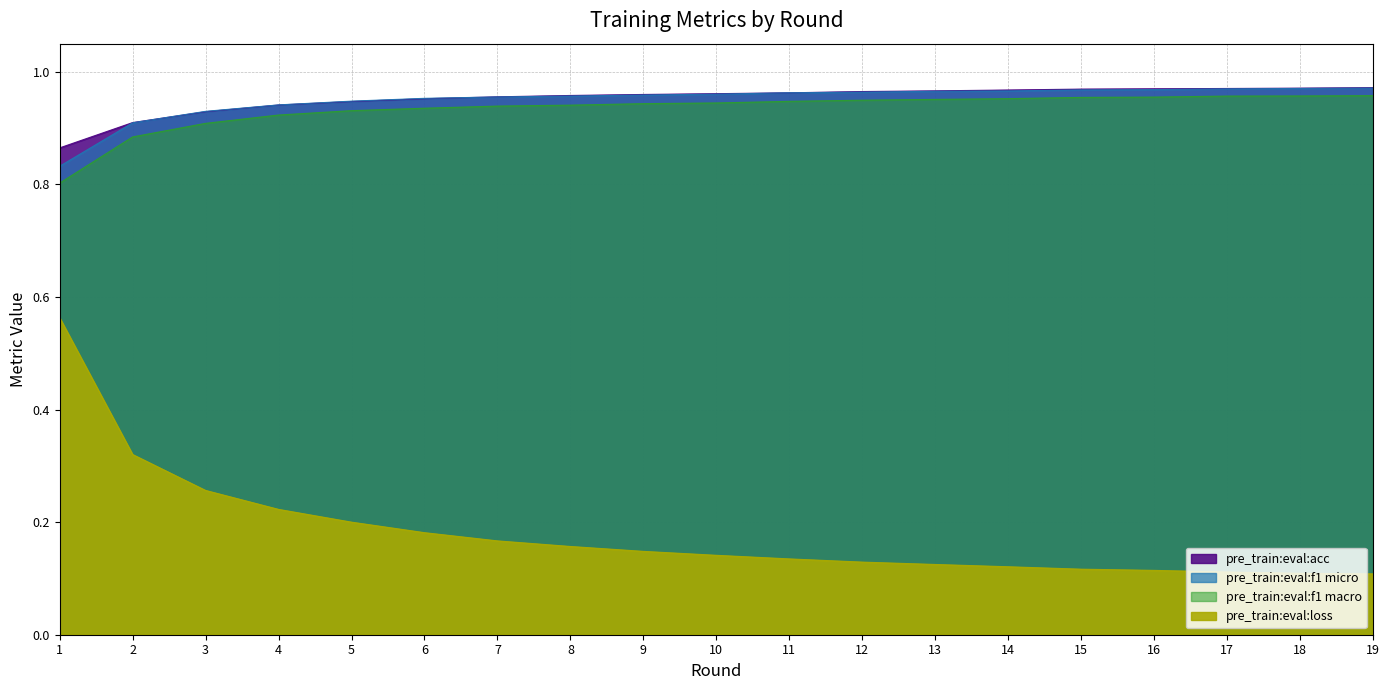

True or false: pre_train:eval:acc and pre_train:eval:loss cross at least once.

False